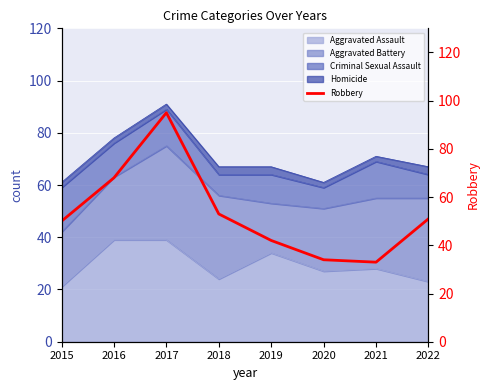

Reading left to right, what are all the values shown in this chart?

2015=50	2016=68	2017=95	2018=53	2019=42	2020=34	2021=33	2022=51